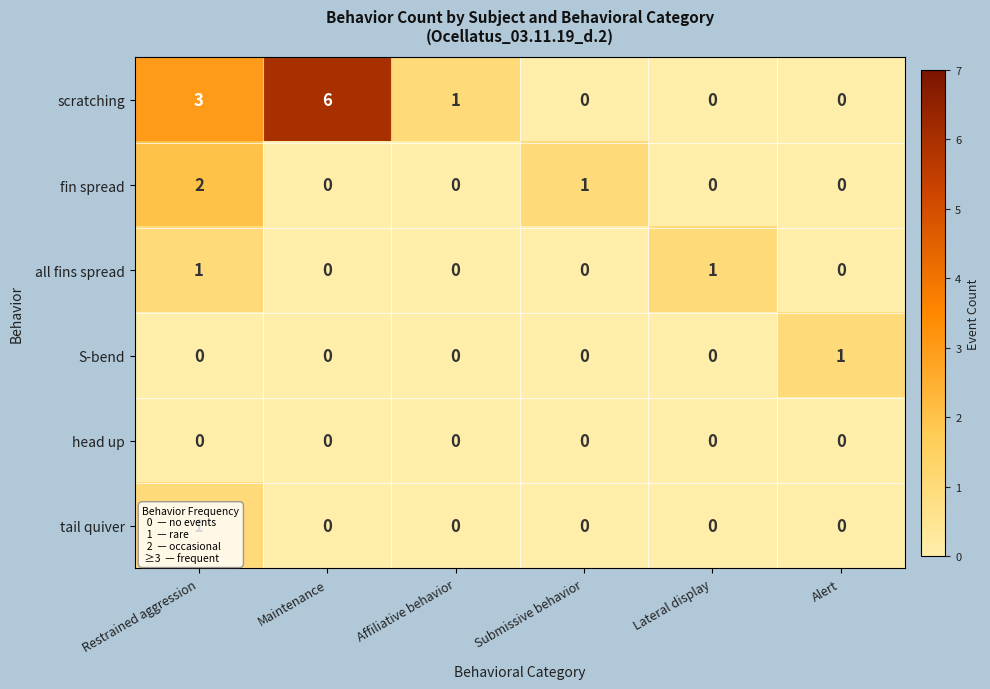

At which label does tail quiver reach its peak?

Restrained aggression